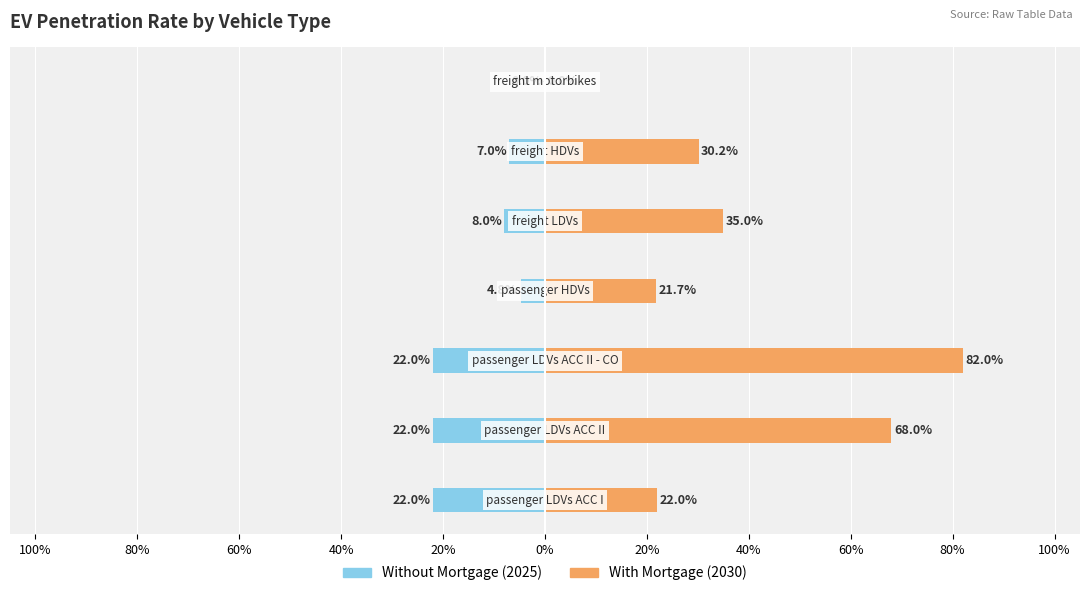

What is the minimum value shown in the chart?

-0.2